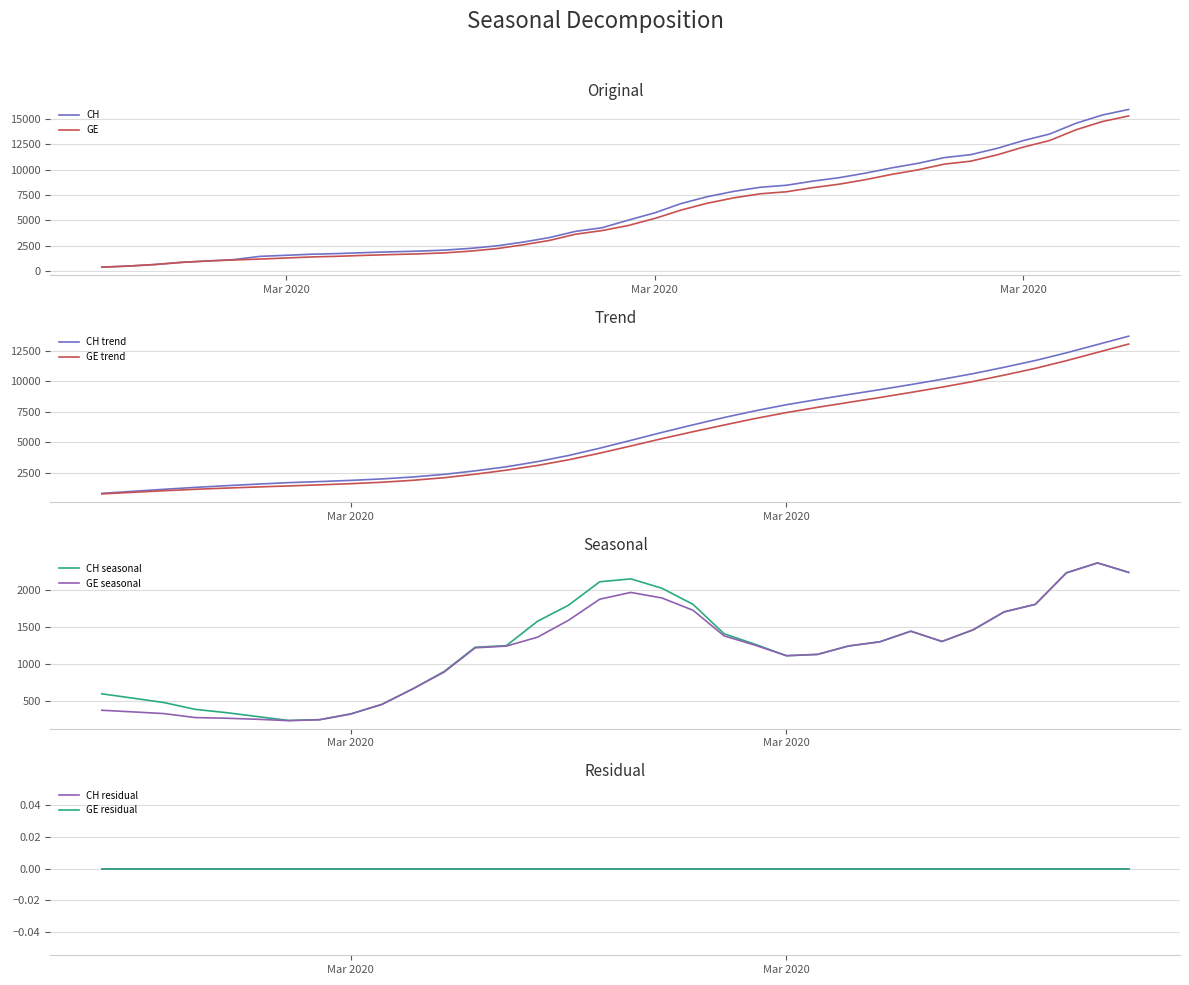

What is the average value of the CH series?

6053